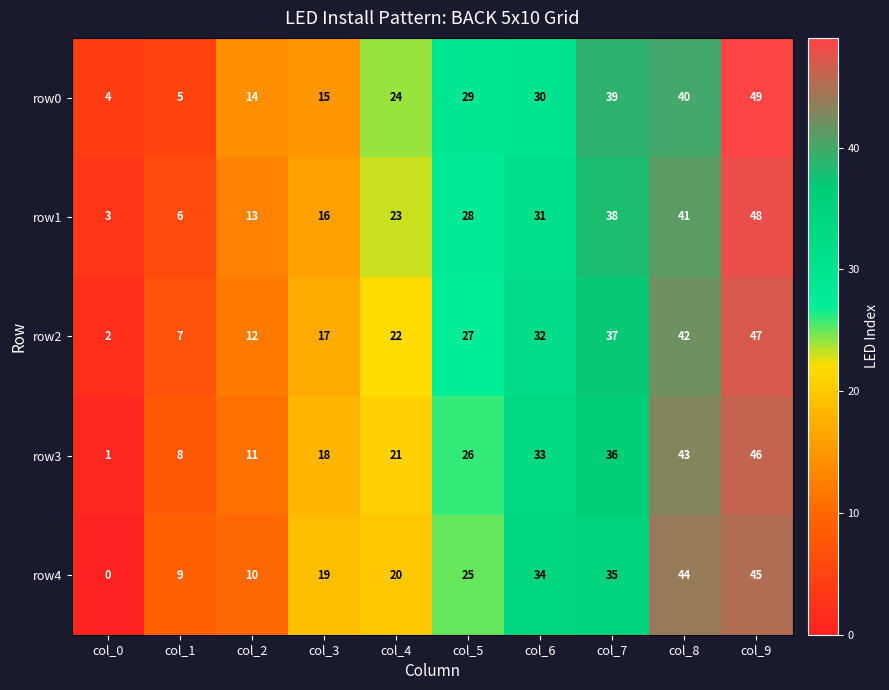

Which series has the largest total across all categories?

row0